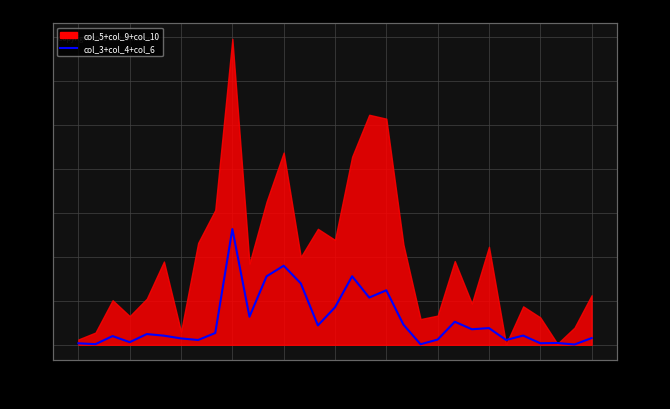

How many values are below 4886?

15